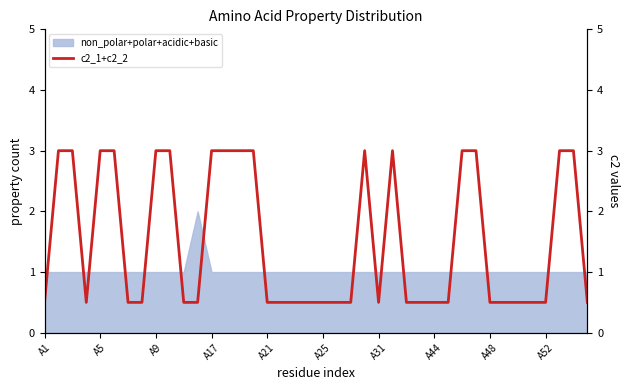

Reading right to left, extract all data points from this chart.

0.5	3.0	3.0	0.5	0.5	0.5	0.5	0.5	3.0	3.0	0.5	0.5	0.5	0.5	3.0	0.5	3.0	0.5	0.5	0.5	0.5	0.5	0.5	0.5	3.0	3.0	3.0	3.0	0.5	0.5	3.0	3.0	0.5	0.5	3.0	3.0	0.5	3.0	3.0	0.5